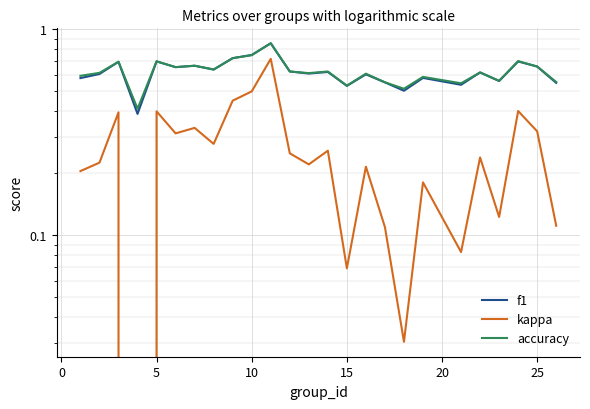

Which series has the widest spread of values?

kappa